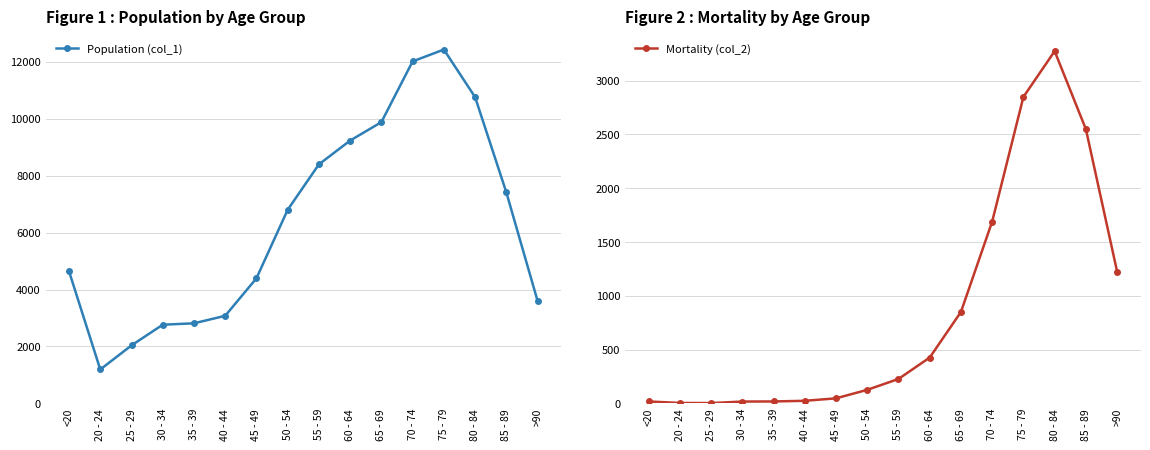

True or false: Population (col_1) and Mortality (col_2) cross at least once.

False